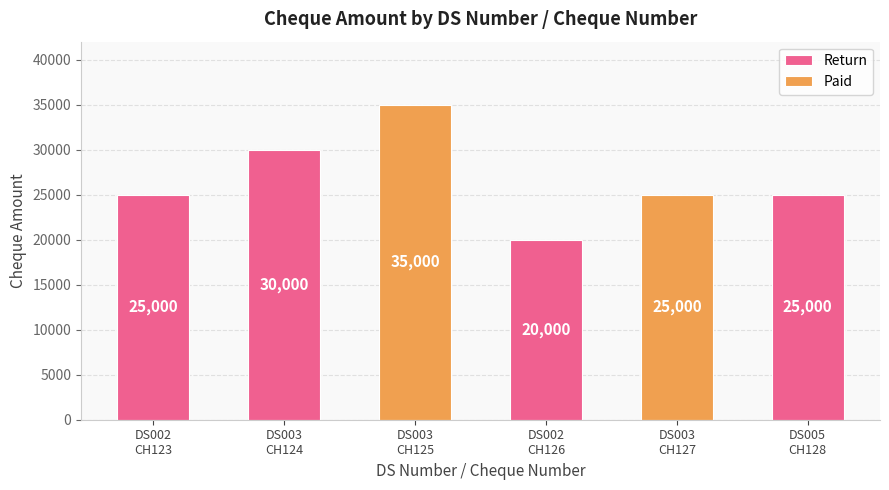

What is the greatest value displayed?

35000